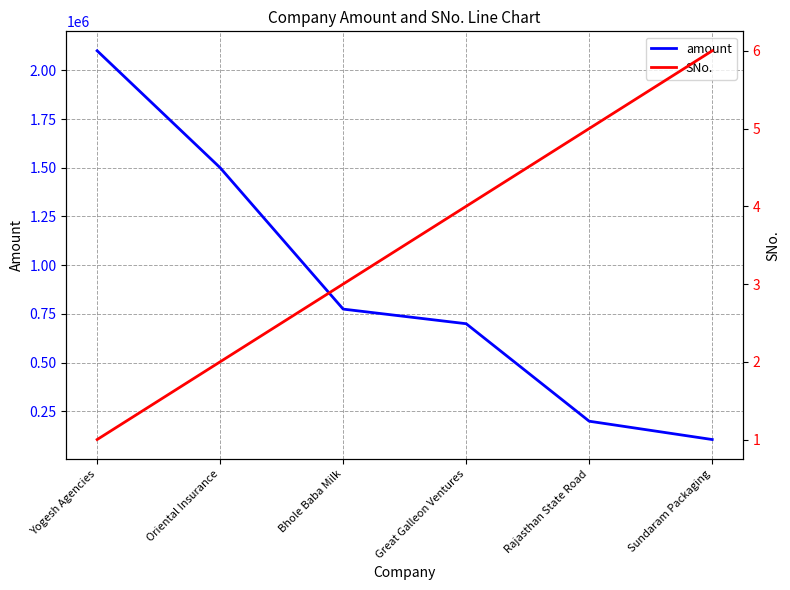

Rank the categories by amount value from highest to lowest.

Yogesh Agencies, Oriental Insurance, Bhole Baba Milk, Great Galleon Ventures, Rajasthan State Road, Sundaram Packaging